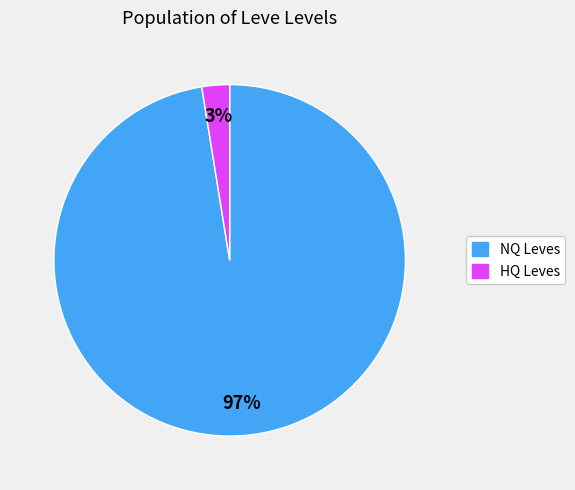

To the nearest percent, what is the average slice percentage?

50%